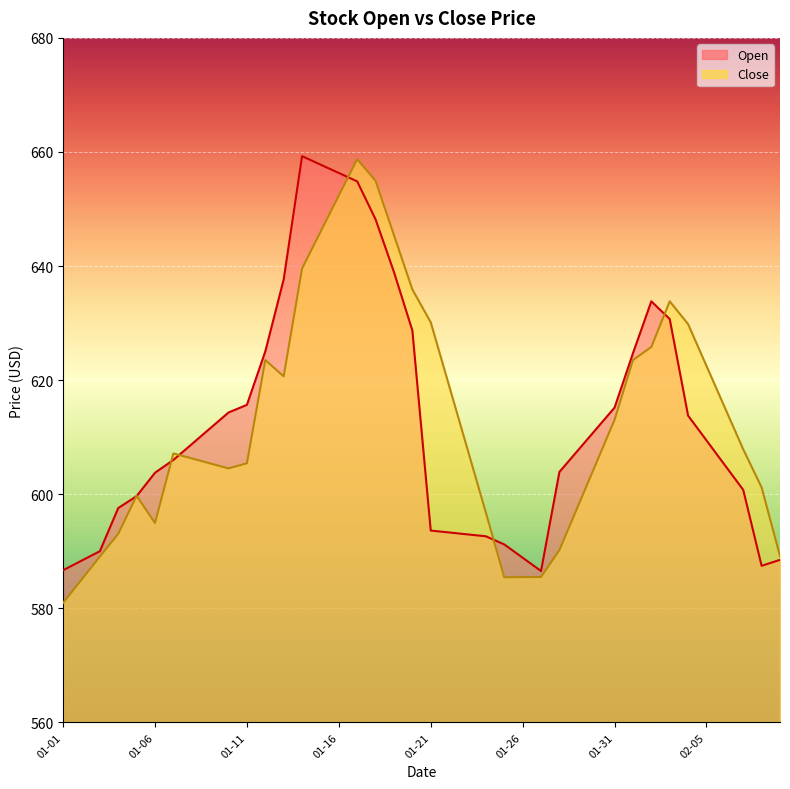

How many data points in Open are above 608?

20